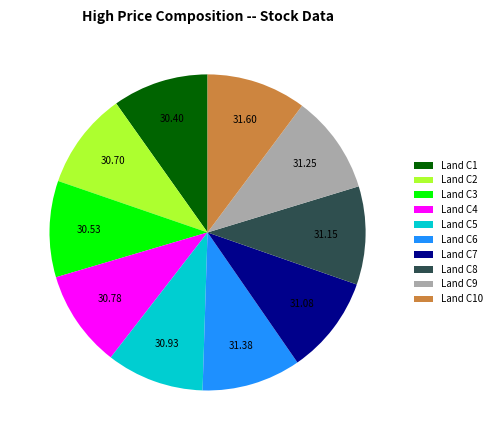

How many segments does this pie chart have?

10